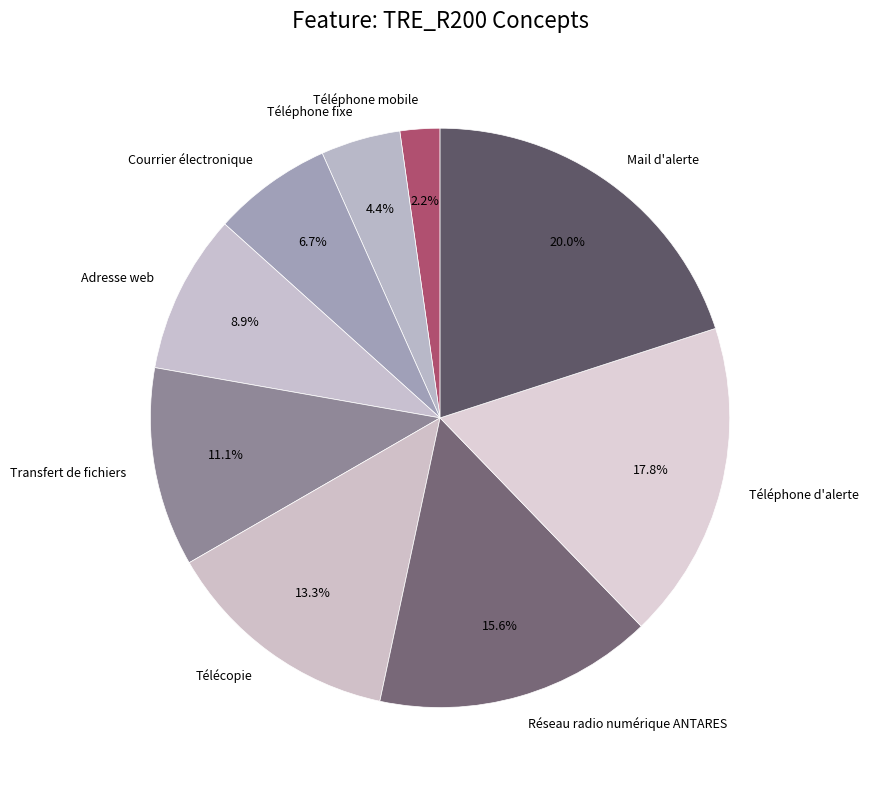

What is the smallest slice in the pie chart?

Téléphone mobile